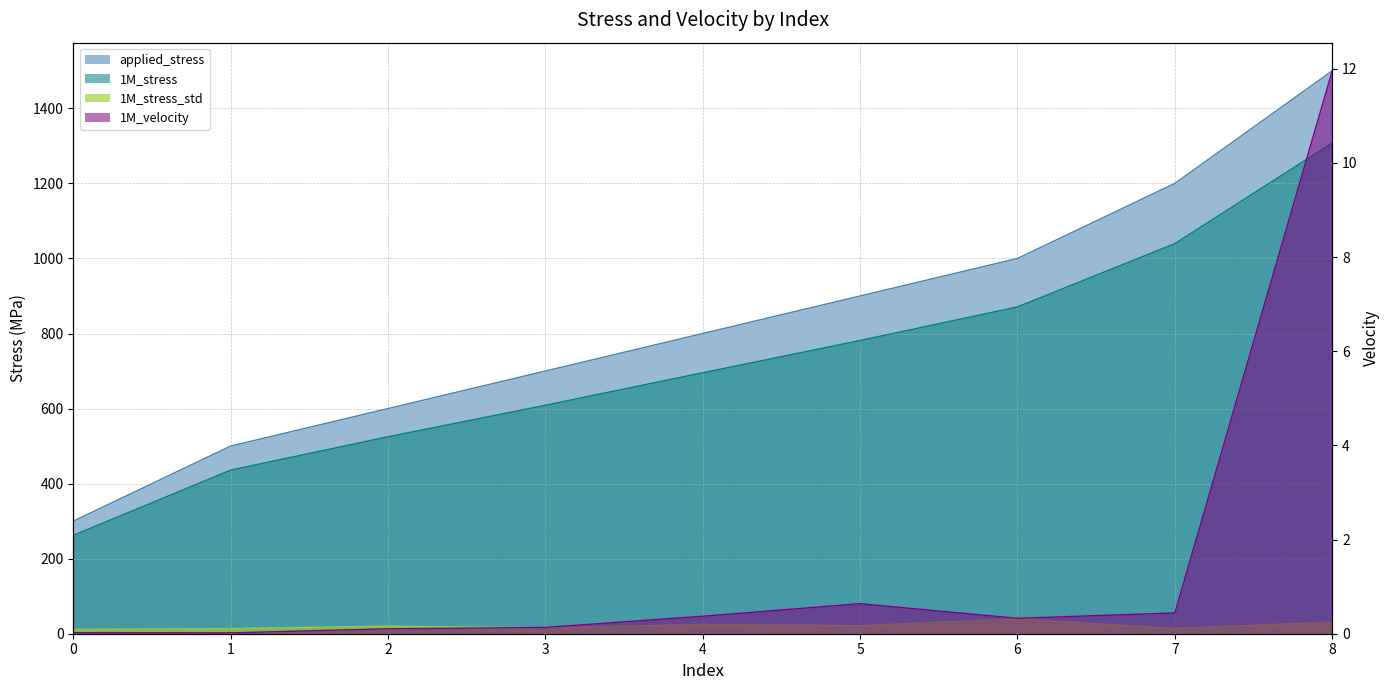

How many lines are shown in the chart?

4